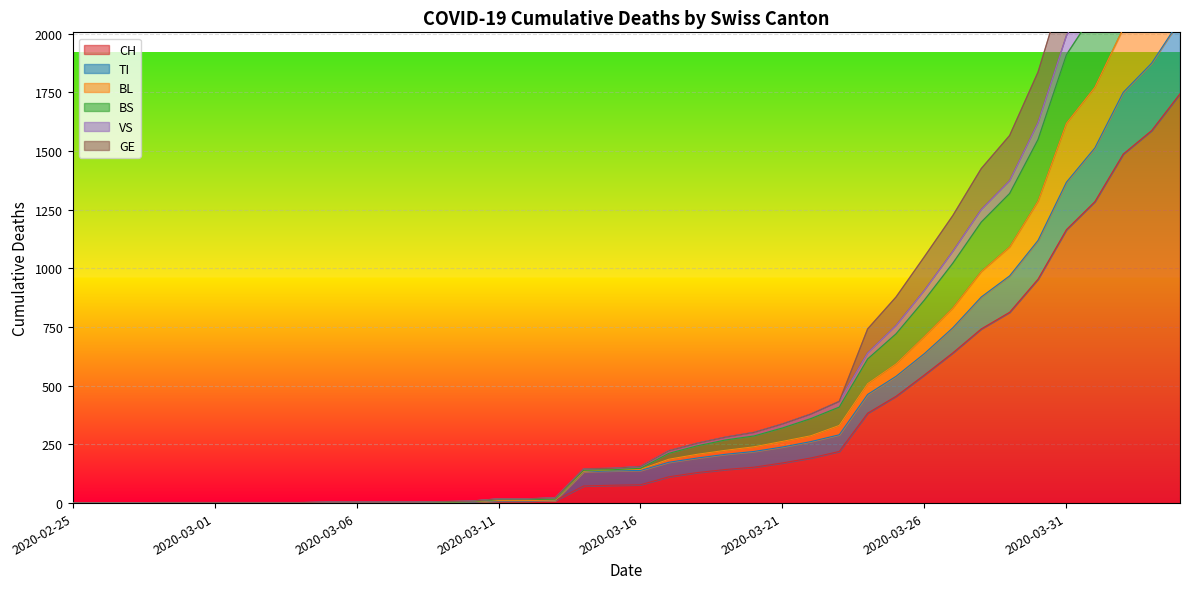

Does the chart display data point markers on the line(s)?

No